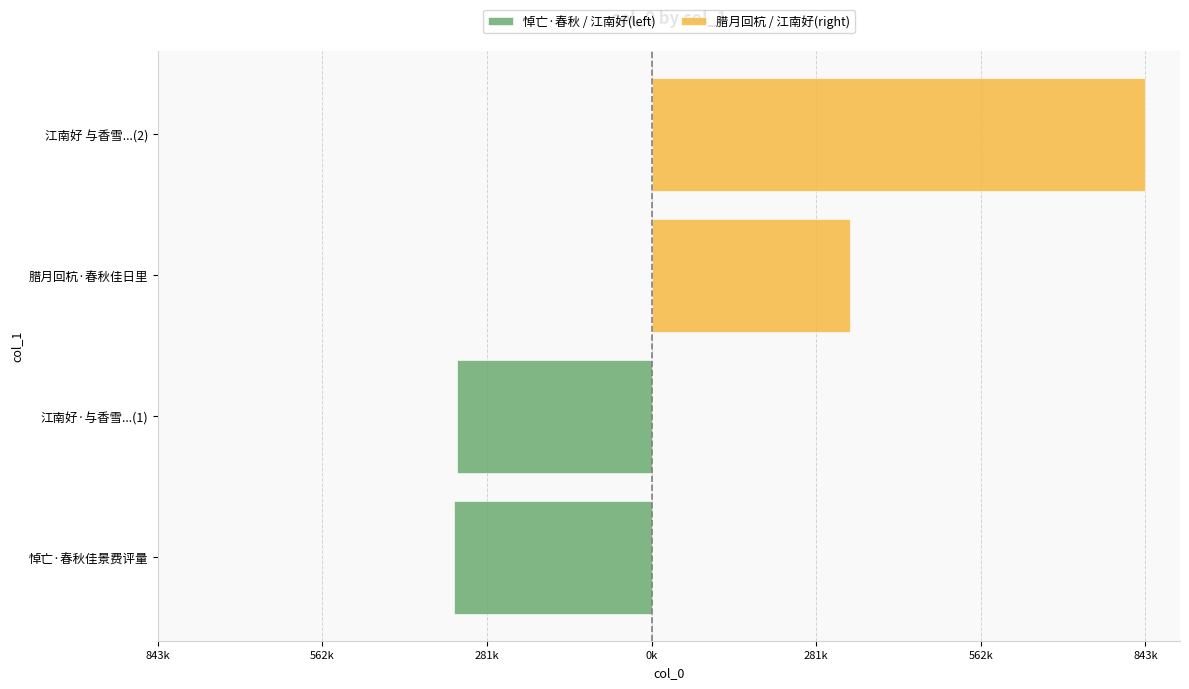

What position from the left is 843k?

1